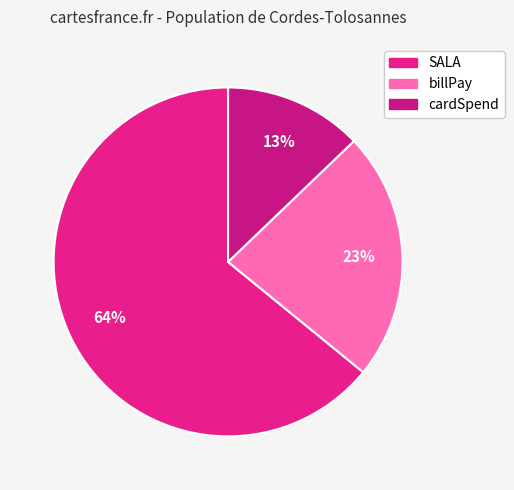

Which slice represents more than half of the pie?

SALA